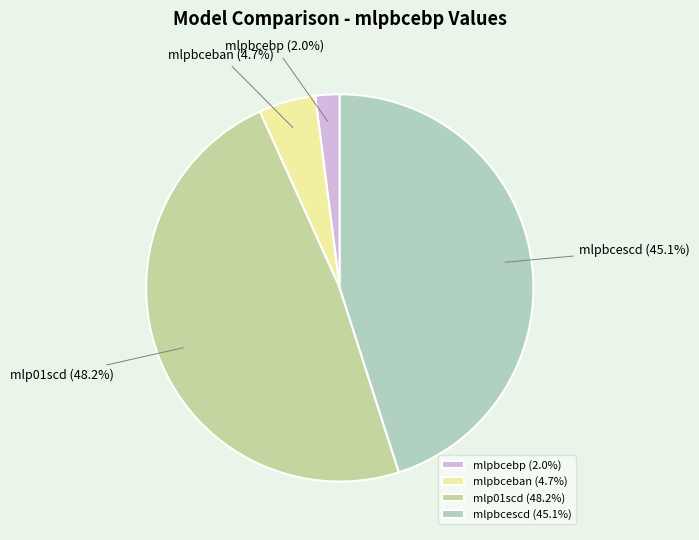

Which has a higher value, mlpbcescd or mlpbcebp?

mlpbcescd